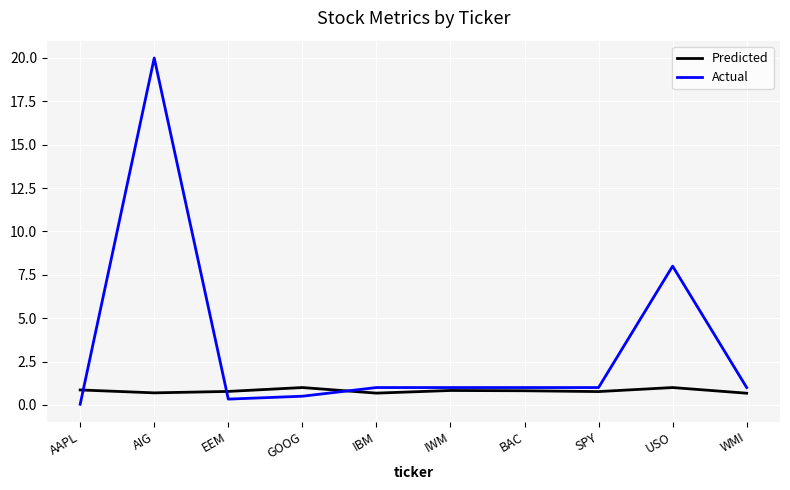

The Predicted series shows 0.8 at BAC. True or false?

True